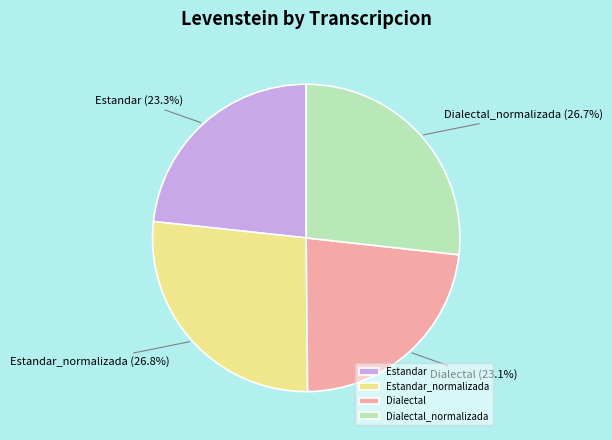

To the nearest percent, what is the difference between the largest and smallest slice percentages?

4%